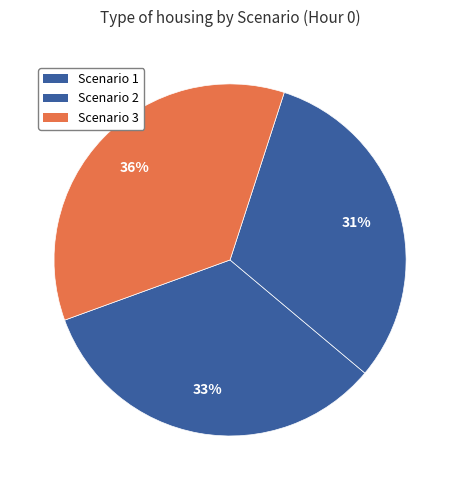

To the nearest percent, what percentage of the pie is Scenario 3?

36%